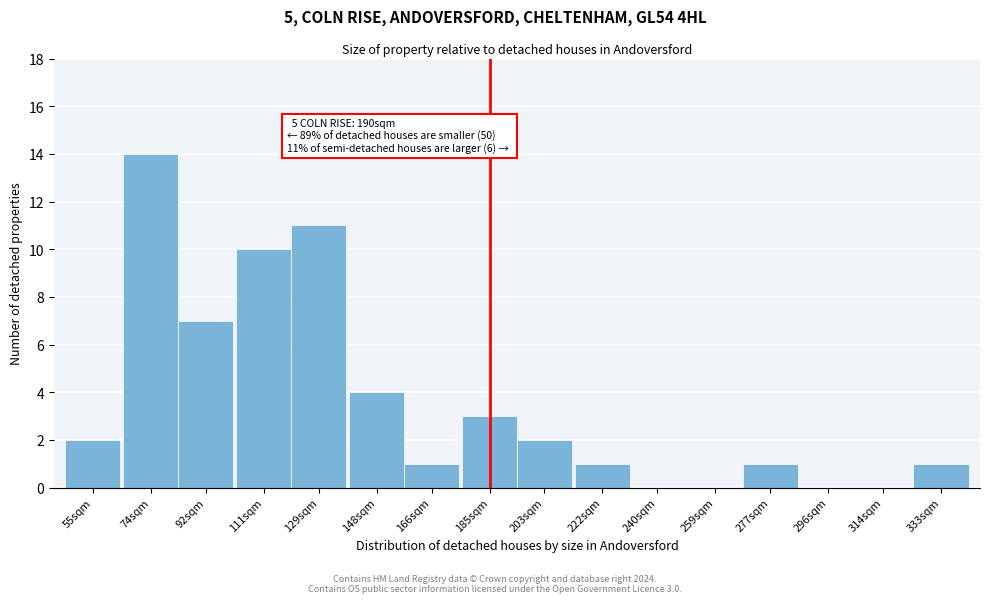

Reading right to left, what are all the values shown in this chart?

333sqm=1	314sqm=0	296sqm=0	277sqm=1	259sqm=0	240sqm=0	222sqm=1	203sqm=2	185sqm=3	166sqm=1	148sqm=4	129sqm=11	111sqm=10	92sqm=7	74sqm=14	55sqm=2